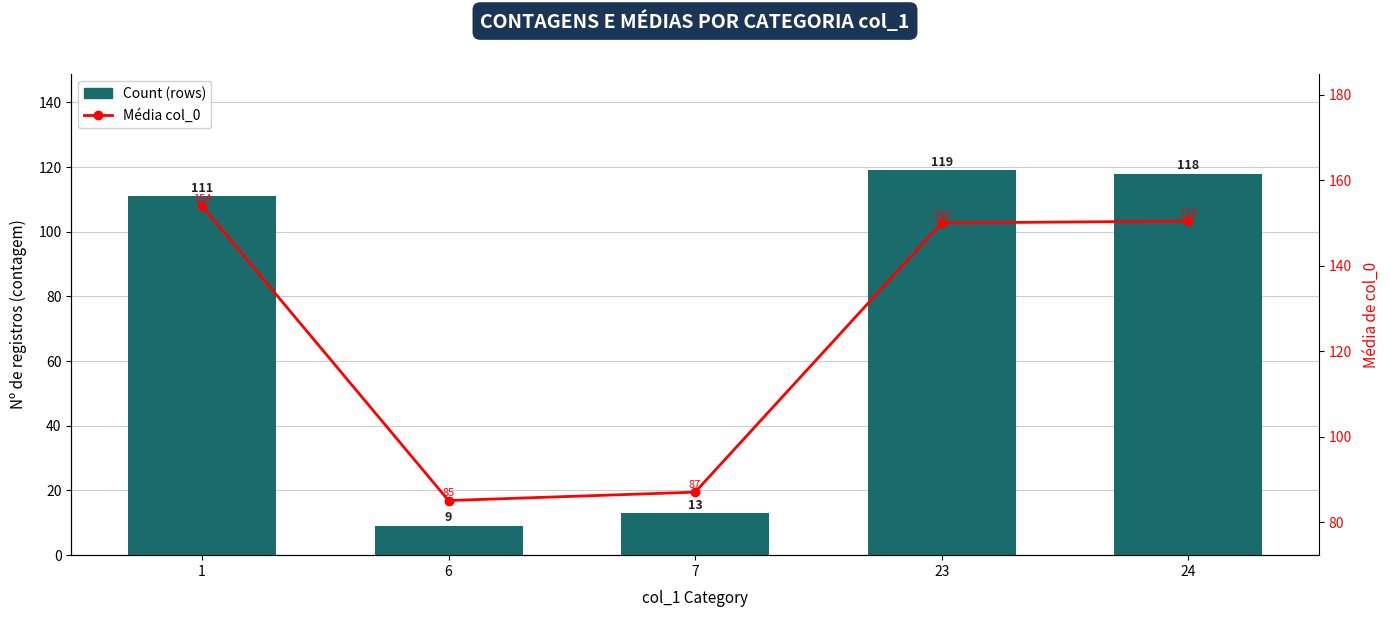

How many groups of bars are there?

5